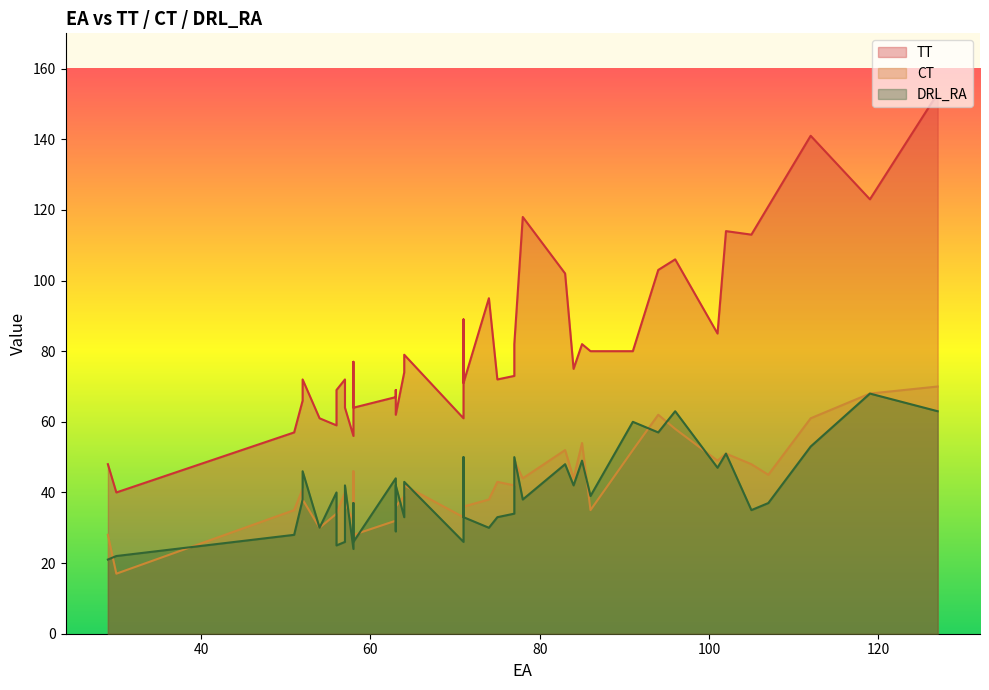

What is the difference between the highest and lowest values at 105?

78